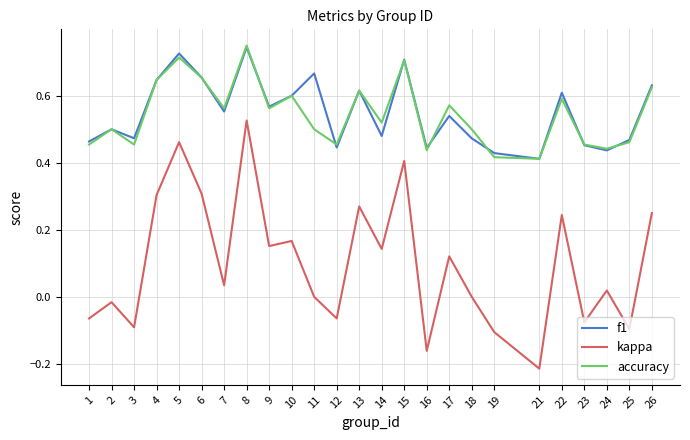

True or false: kappa and accuracy intersect in this chart.

False